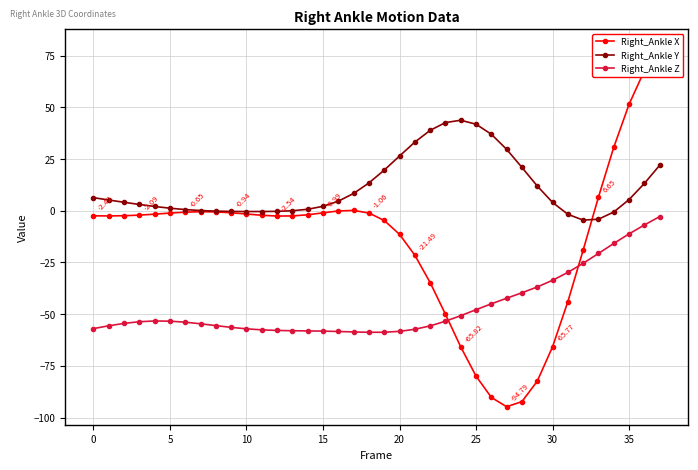

Where do Right_Ankle X and Right_Ankle Z first cross each other?

23 and 24